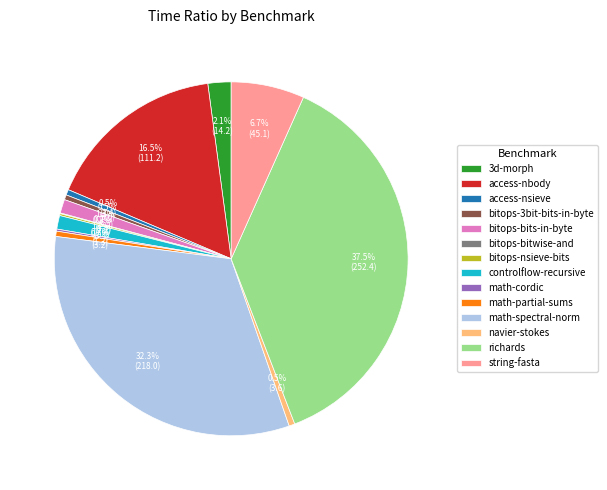

Combined, what portion of the pie is access-nsieve and controlflow-recursive?

1.7%